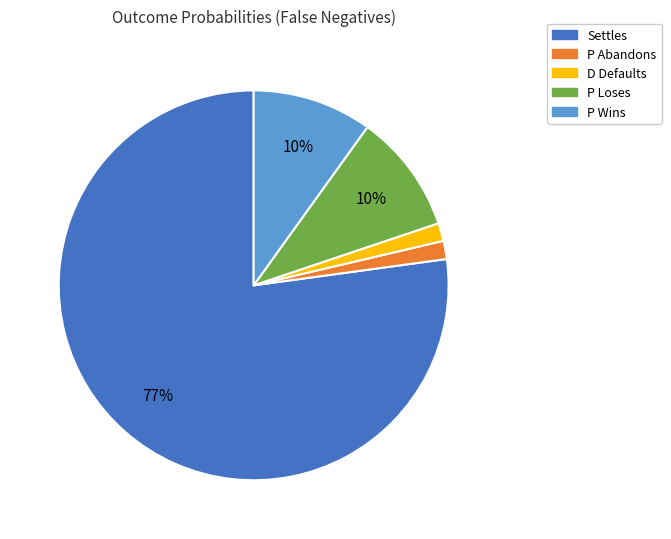

To the nearest percent, what is the average slice percentage?

20%